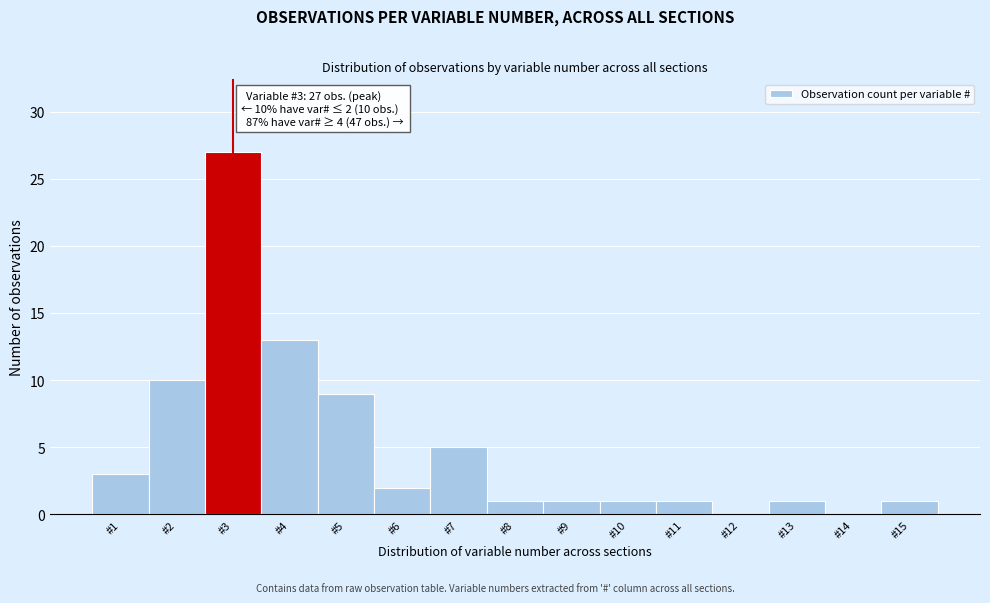

Over which range of the x-axis is the bar tallest?

2.5 to 3.5